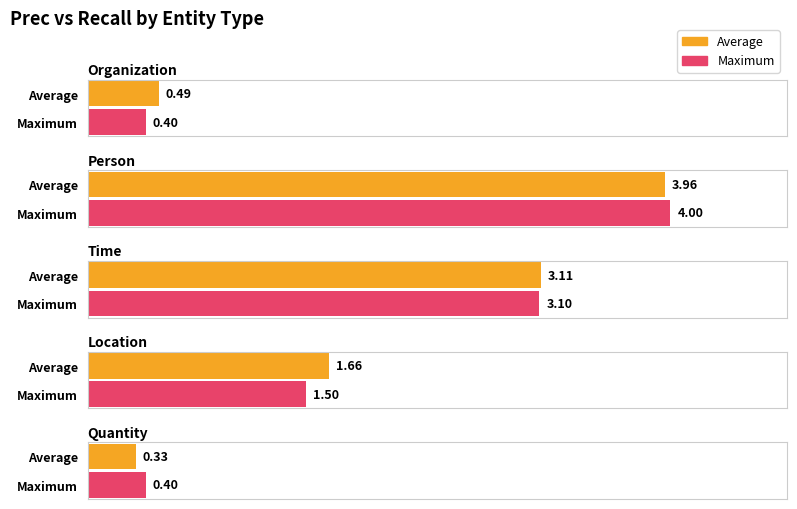

Reading right to left, list all the values displayed in this chart.

Average: Quantity=0.3	Location=1.7	Time=3.1	Person=4.0	Organization=0.5
Maximum: Quantity=0.4	Location=1.5	Time=3.1	Person=4.0	Organization=0.4